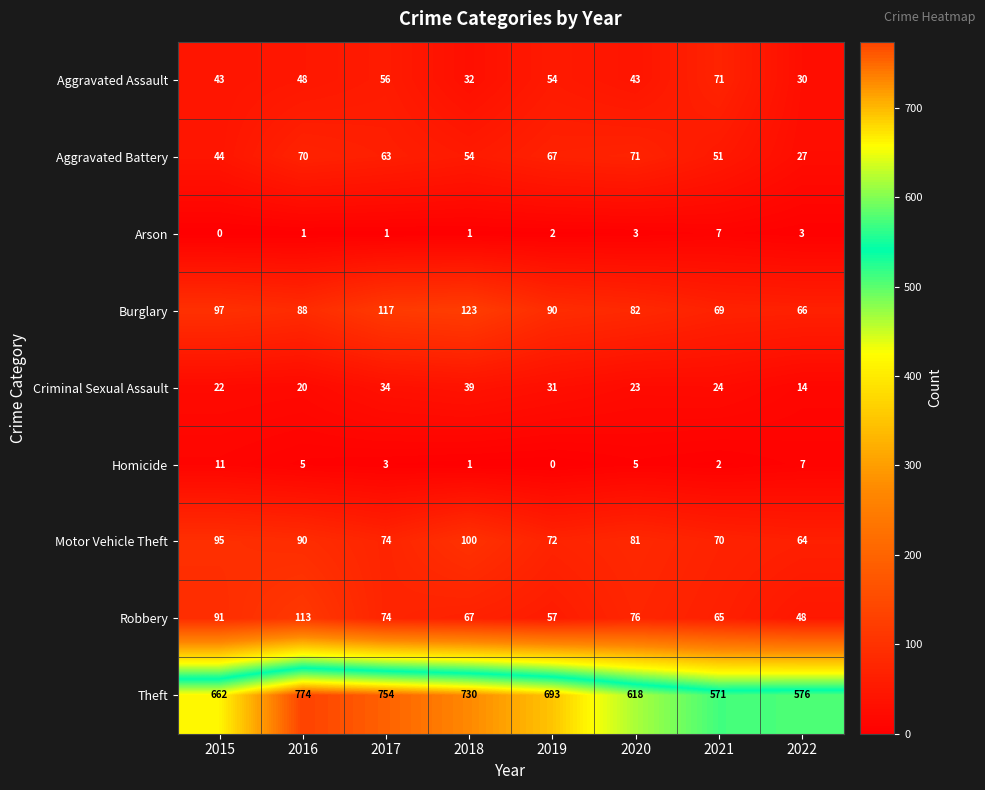

At which category is the sum across all series the highest?

2016